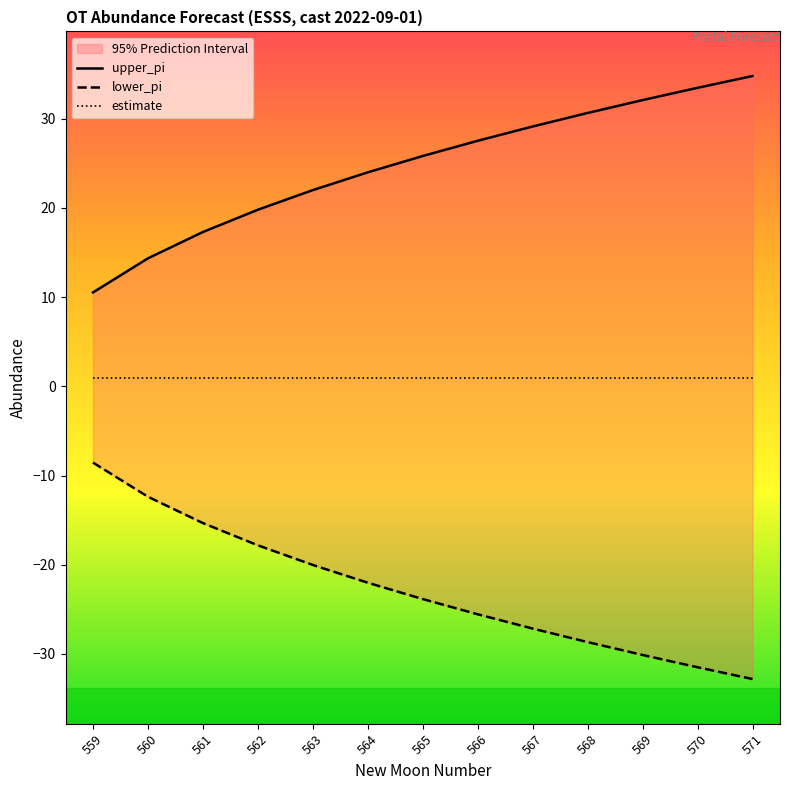

Is it true that upper_pi equals 27.5 at 566?

True